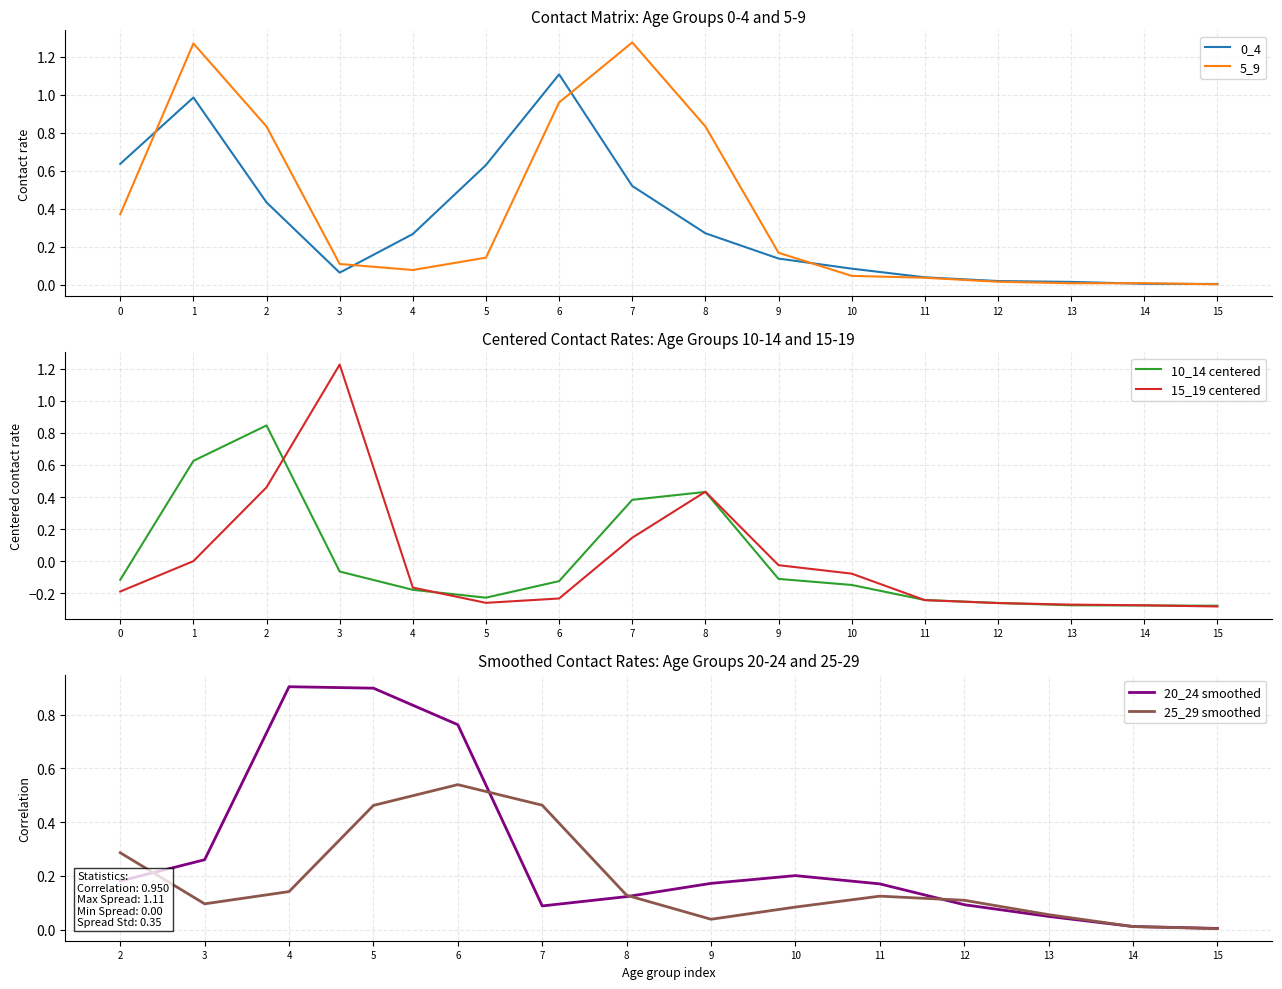

What is the difference between the second highest and second lowest values in the 5_9 series?

1.3